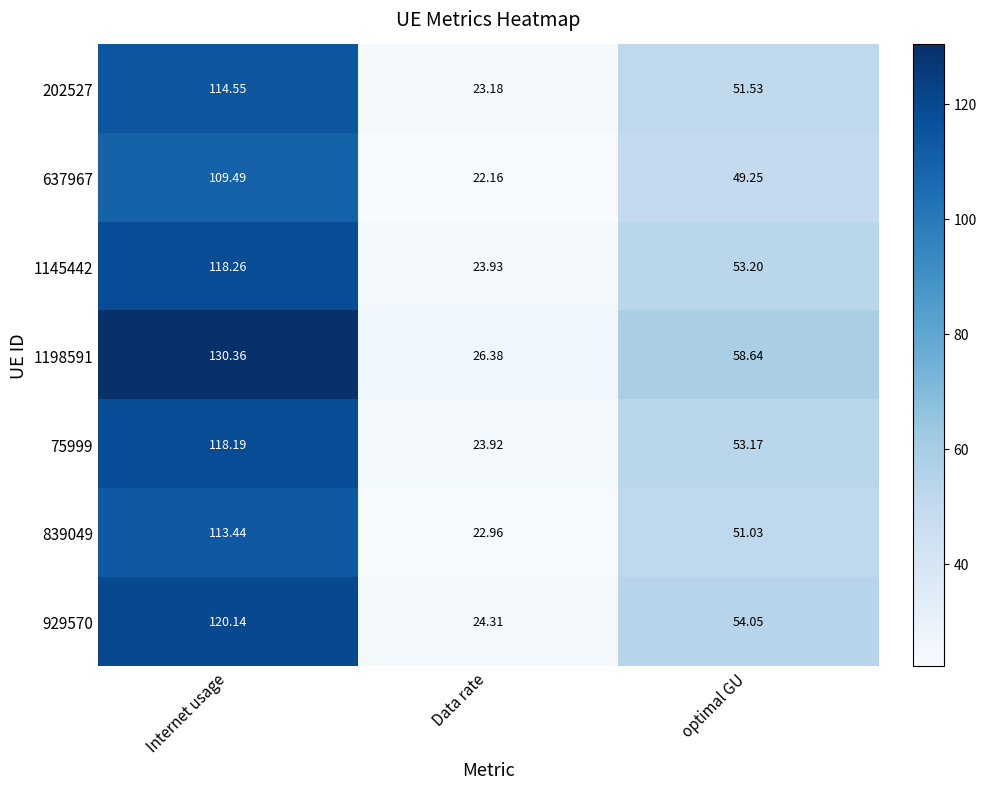

List the series in order of their peak value, highest first.

1198591, 929570, 1145442, 75999, 202527, 839049, 637967